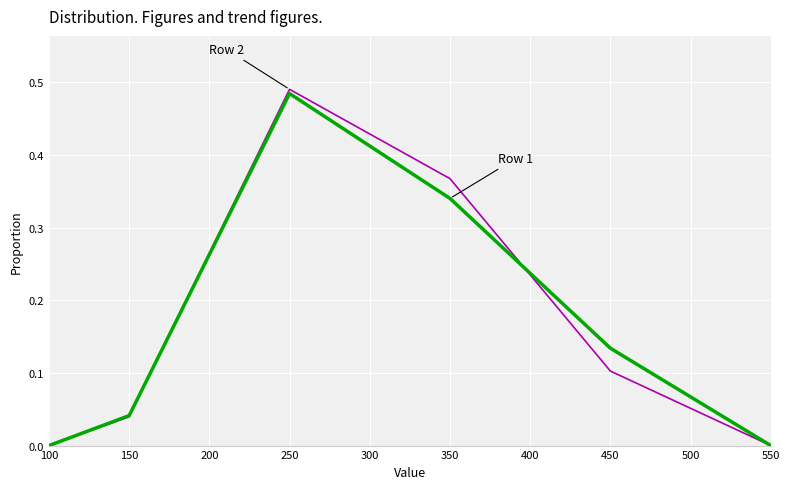

At which category is the sum across all series the highest?

250